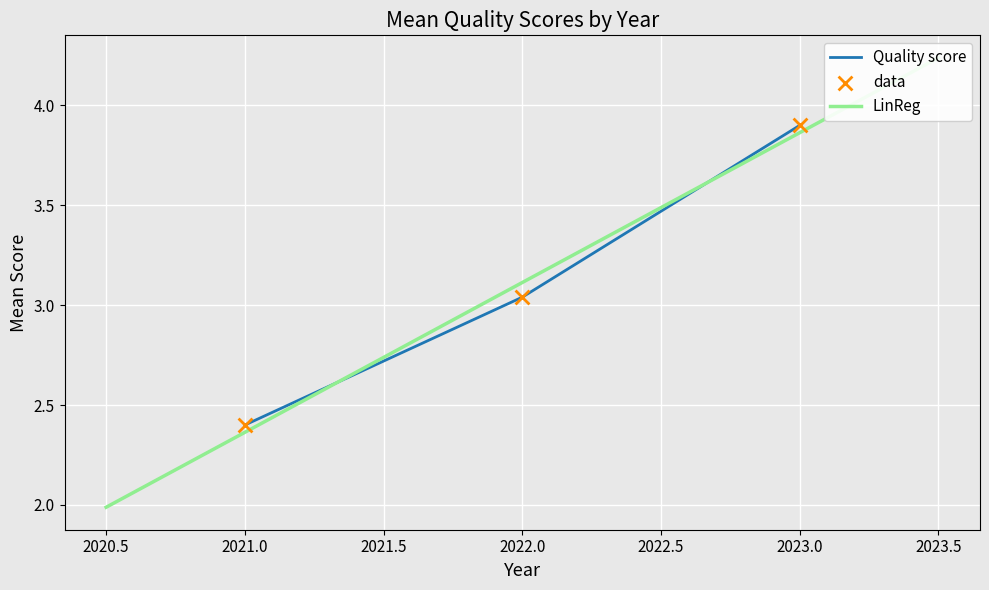

Rank the categories by Quality score value from highest to lowest.

2023.0, 2022.0, 2021.0